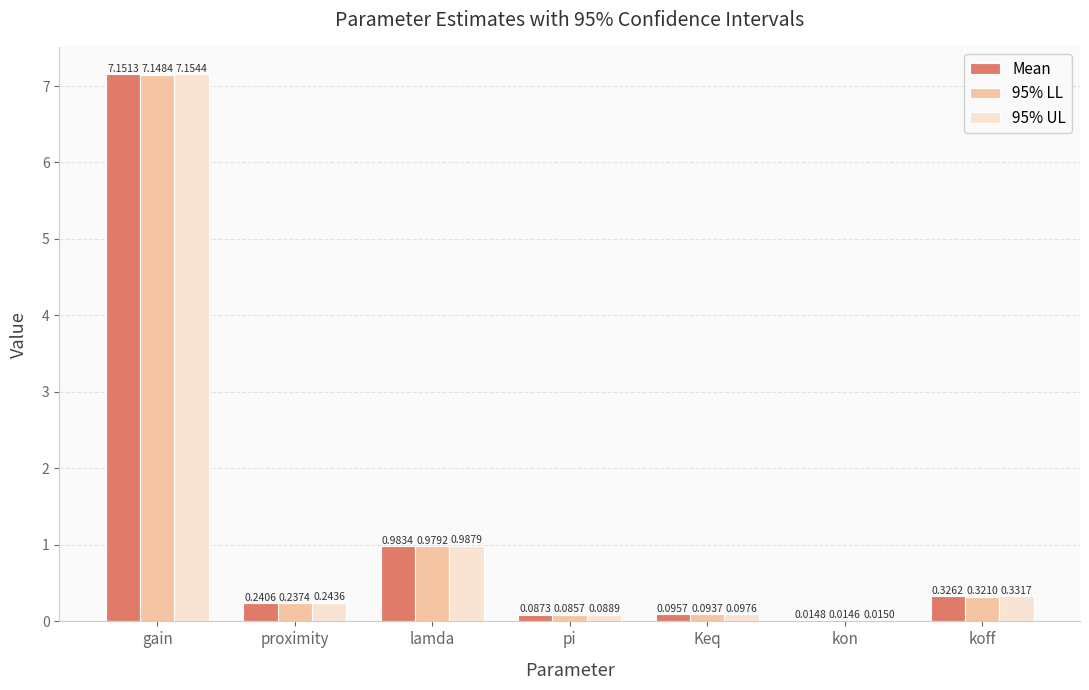

At which label does 95% UL reach its peak?

gain